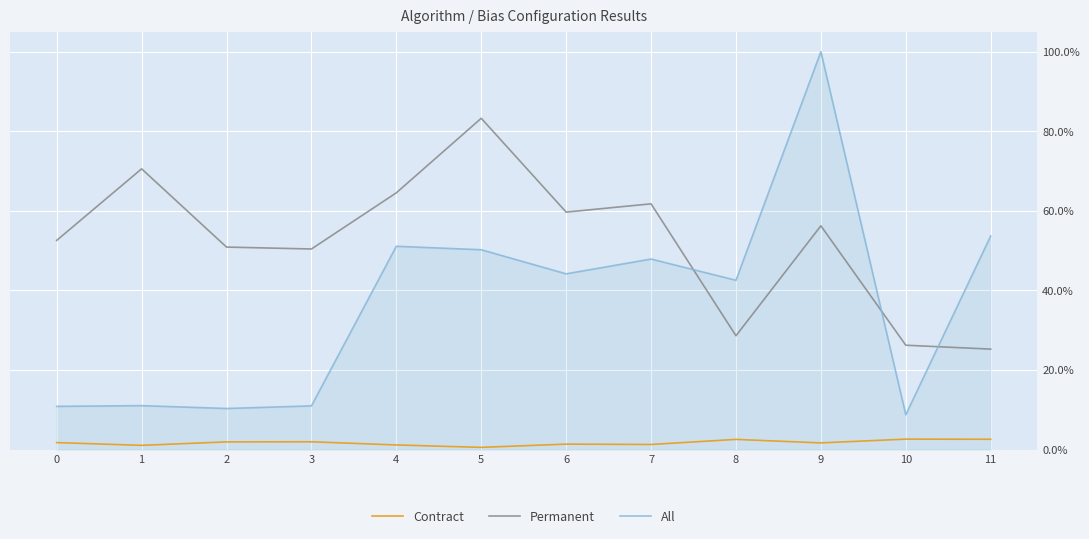

True or false: Contract has a value of 0.0 at 4.

True